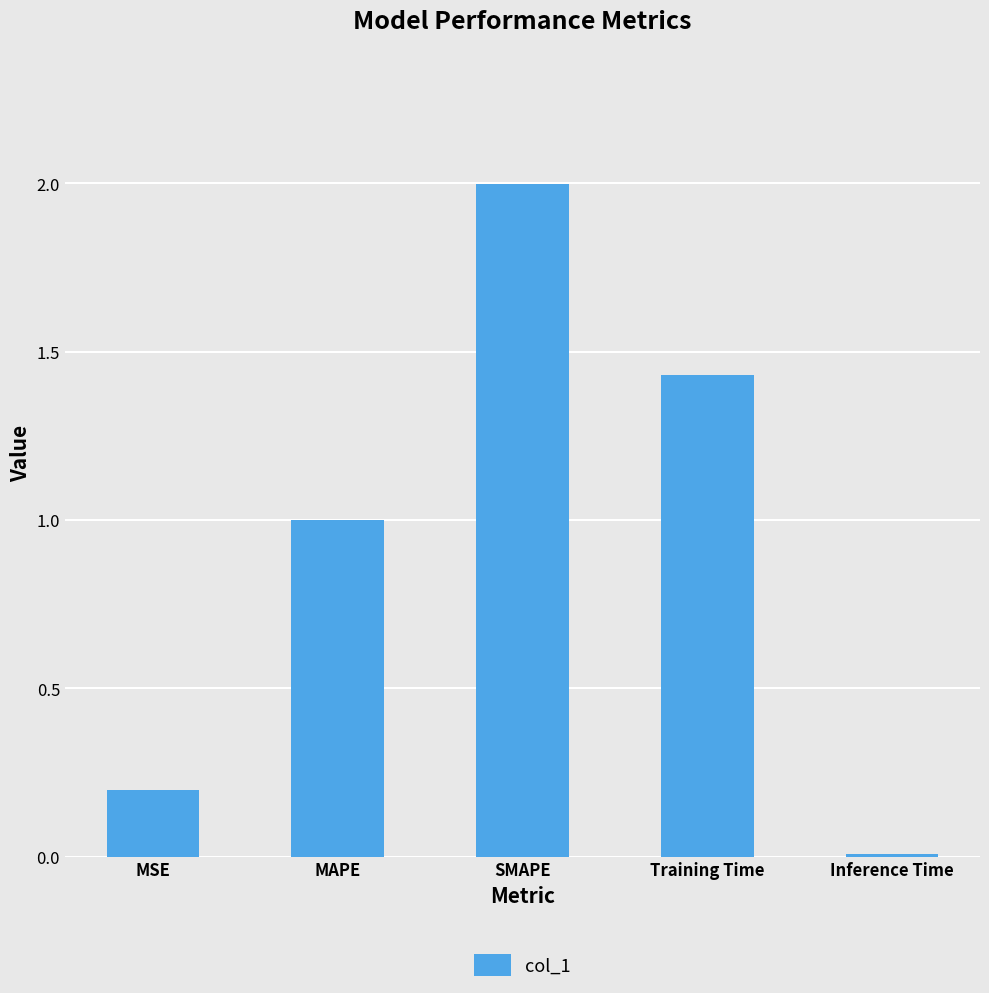

What is the average value?

0.9